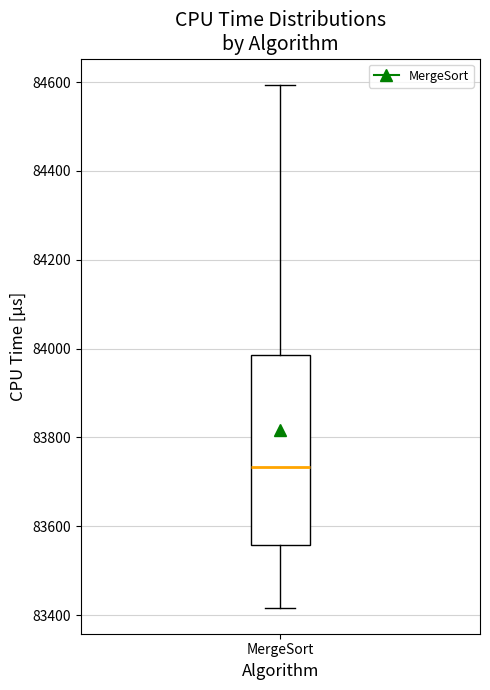

Read this box plot against the y-axis: the position of the median line, the range covered by the box, and the ends of both whiskers. The values are not printed on the chart, so give them approximately, as read against the axis.

median 83740, box 83560 to 83980, whiskers 83420 to 84600